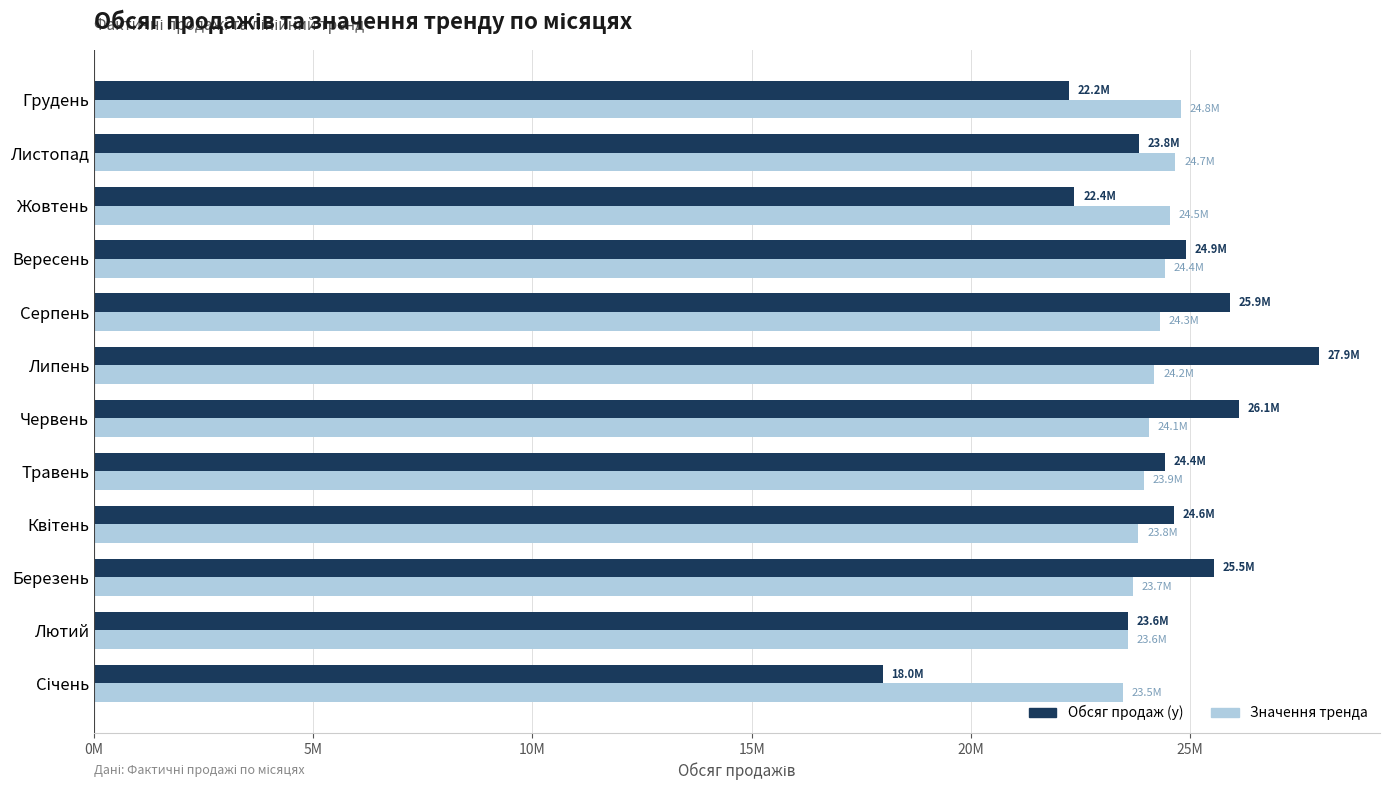

What is the maximum value shown in the chart?

27931501.0